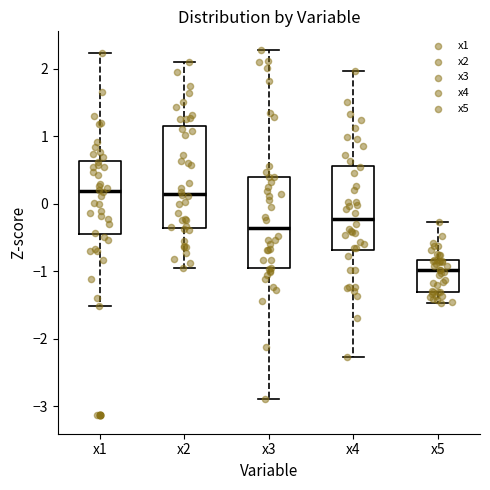

Reading left to right, transcribe this box plot: for each box, give where its median line is, the range the box spans, and where its two whiskers end, as read against the y-axis. The values are not printed on the chart, so give them approximately, as read against the axis.

x1: median 0.2, box -0.4 to 0.6, whiskers -1.5 to 2.2
x2: median 0.2, box -0.4 to 1.1, whiskers -0.9 to 2.1
x3: median -0.4, box -1.0 to 0.4, whiskers -2.9 to 2.3
x4: median -0.2, box -0.7 to 0.6, whiskers -2.3 to 2.0
x5: median -1.0, box -1.3 to -0.8, whiskers -1.5 to -0.3